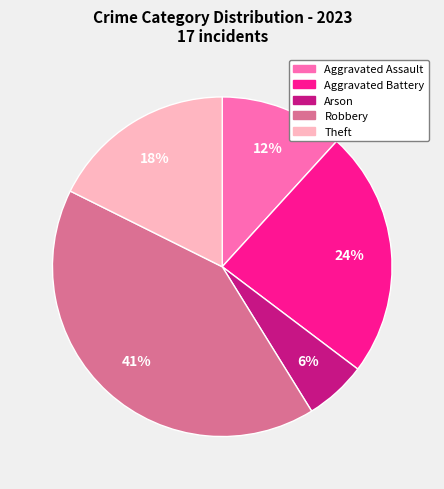

Does Theft represent more than half of the total?

No